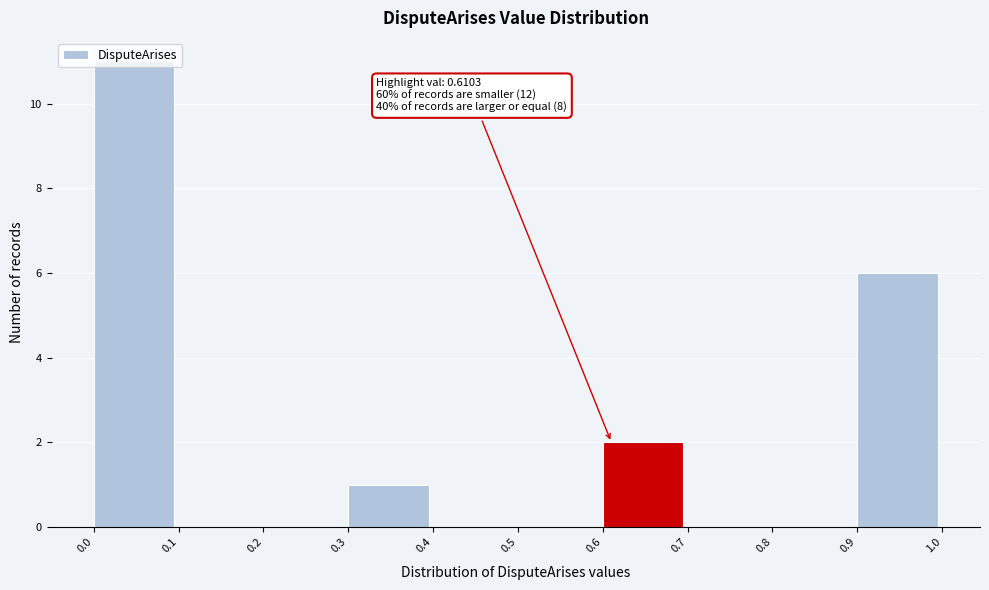

Which range on the x-axis has the tallest bar?

0.0 to 0.1